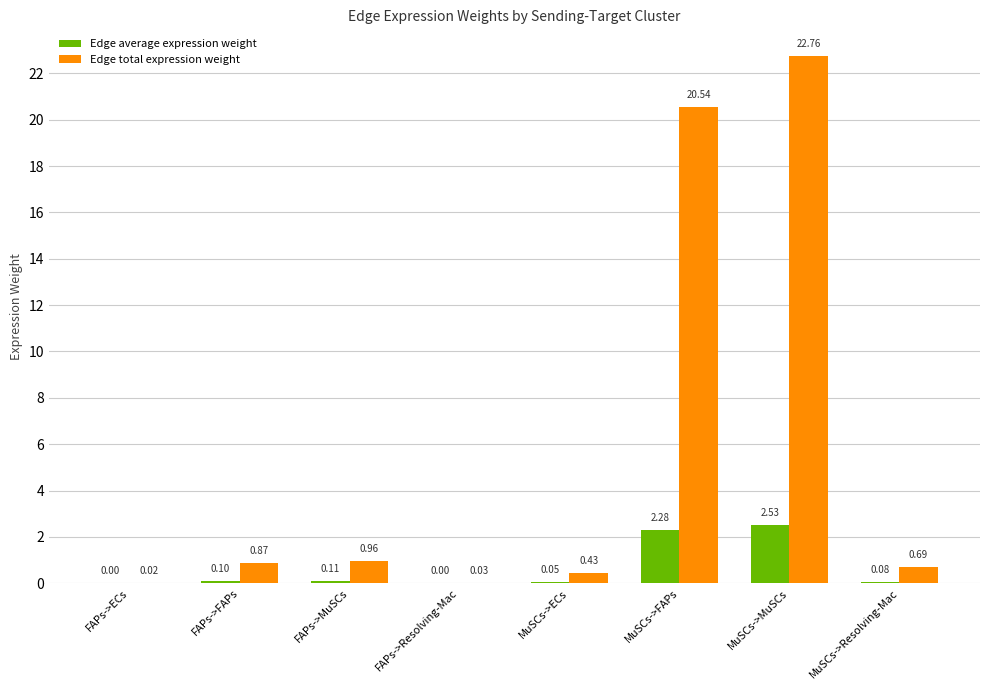

Is the value of Edge average expression weight at FAPs->ECs greater than the value of Edge total expression weight at MuSCs->MuSCs?

No